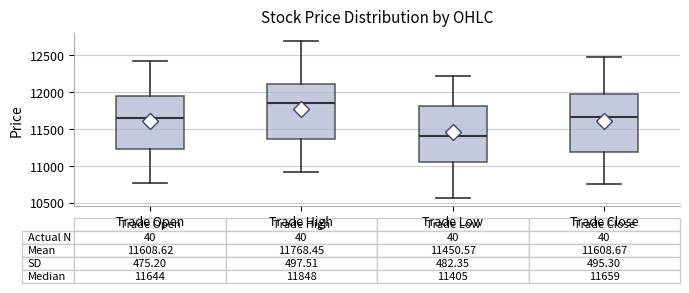

Which box's median line is the highest?

Trade High